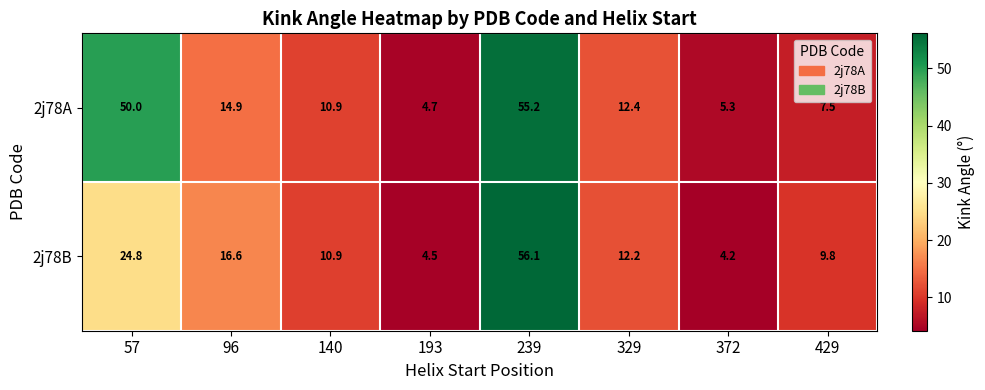

Which series has the largest total across all categories?

2j78A